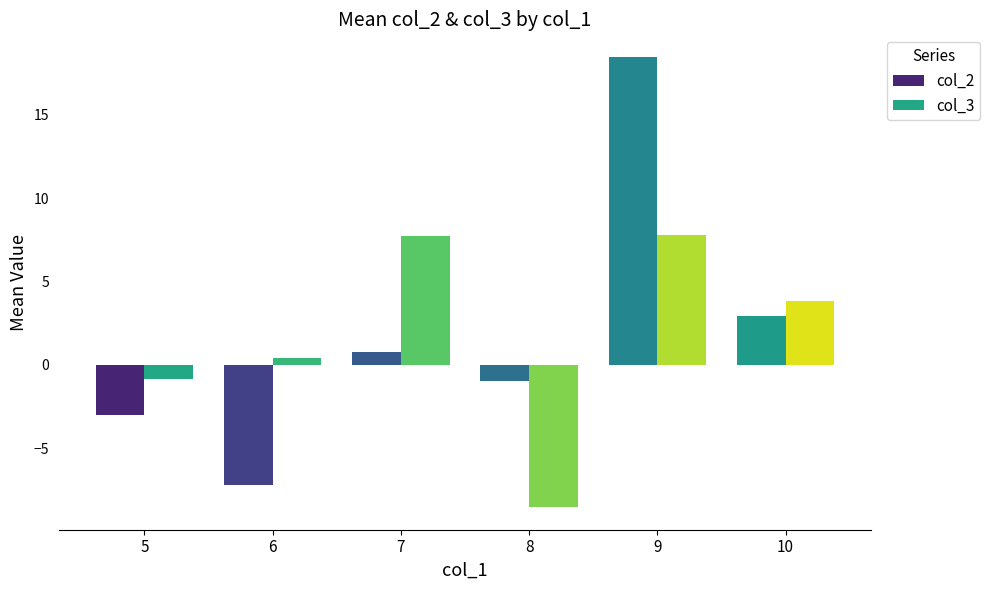

What is the difference between the col_3 values at 9 and 5?

8.6